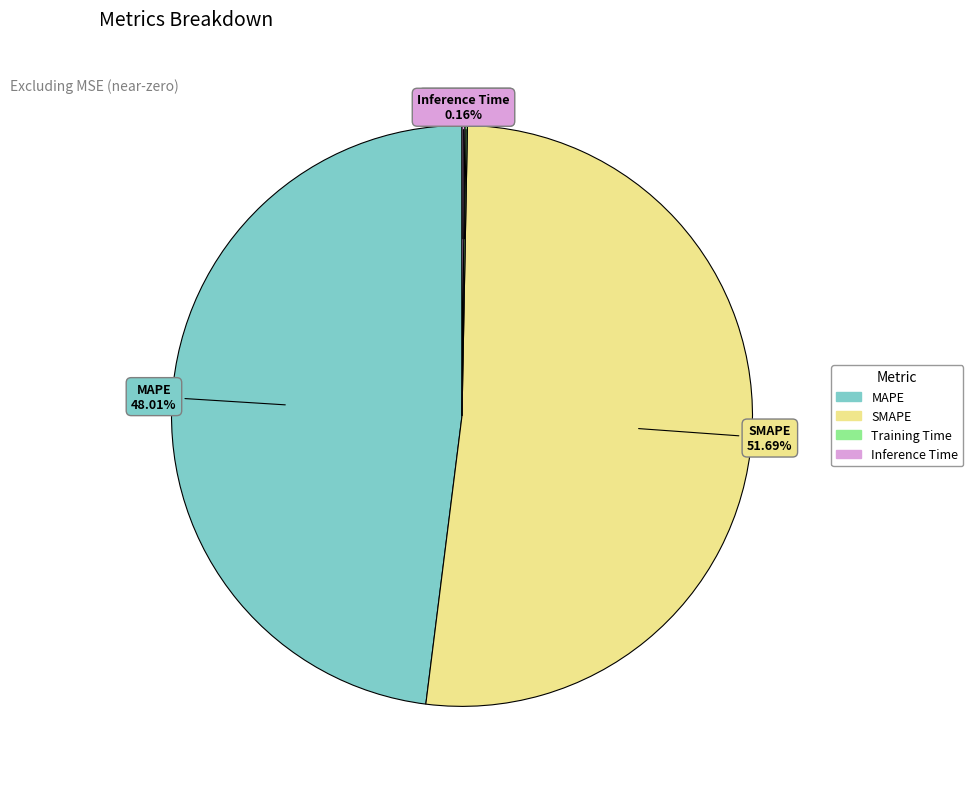

Does SMAPE account for over 50% of the chart?

Yes